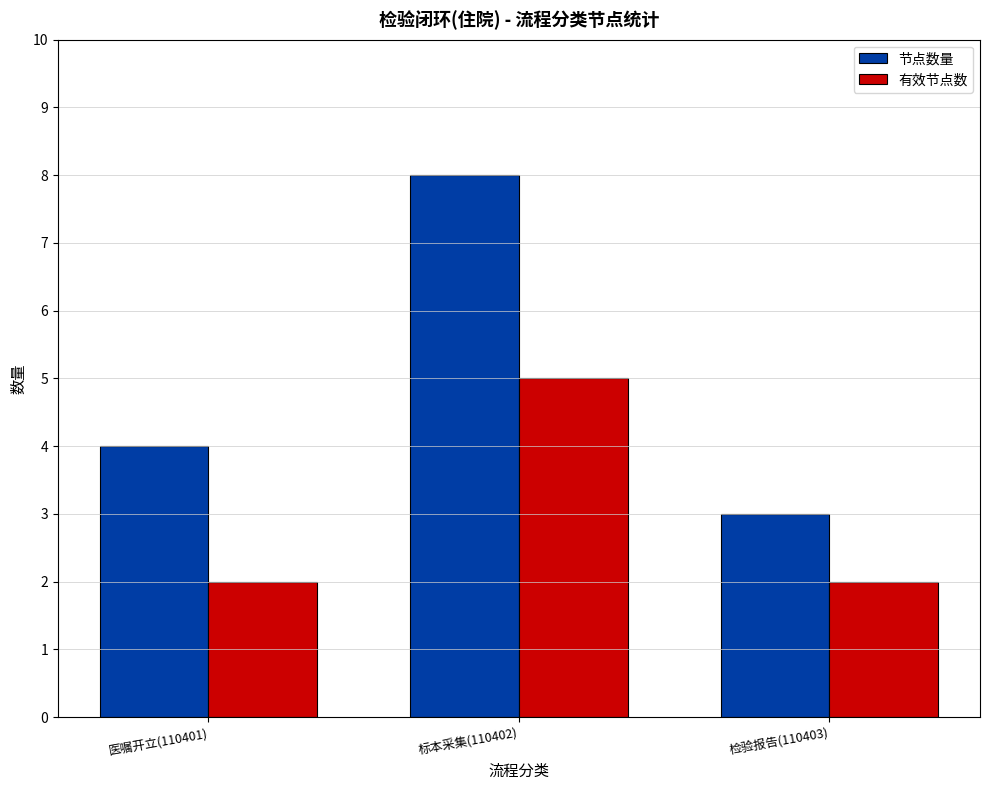

What is the sum of all 节点数量 values?

15